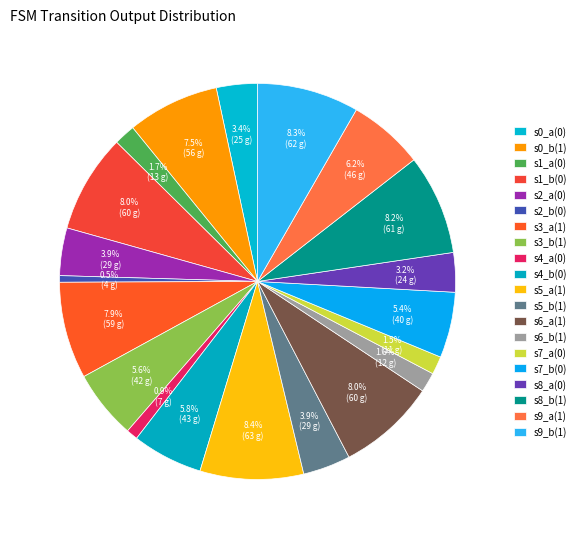

How many segments does this pie chart have?

20